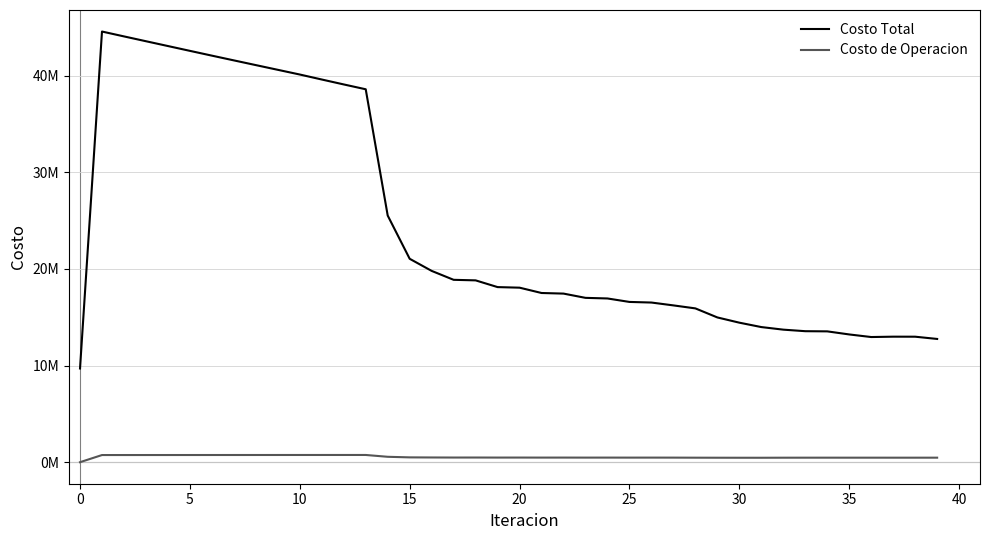

Does the chart have visible grid lines?

Yes